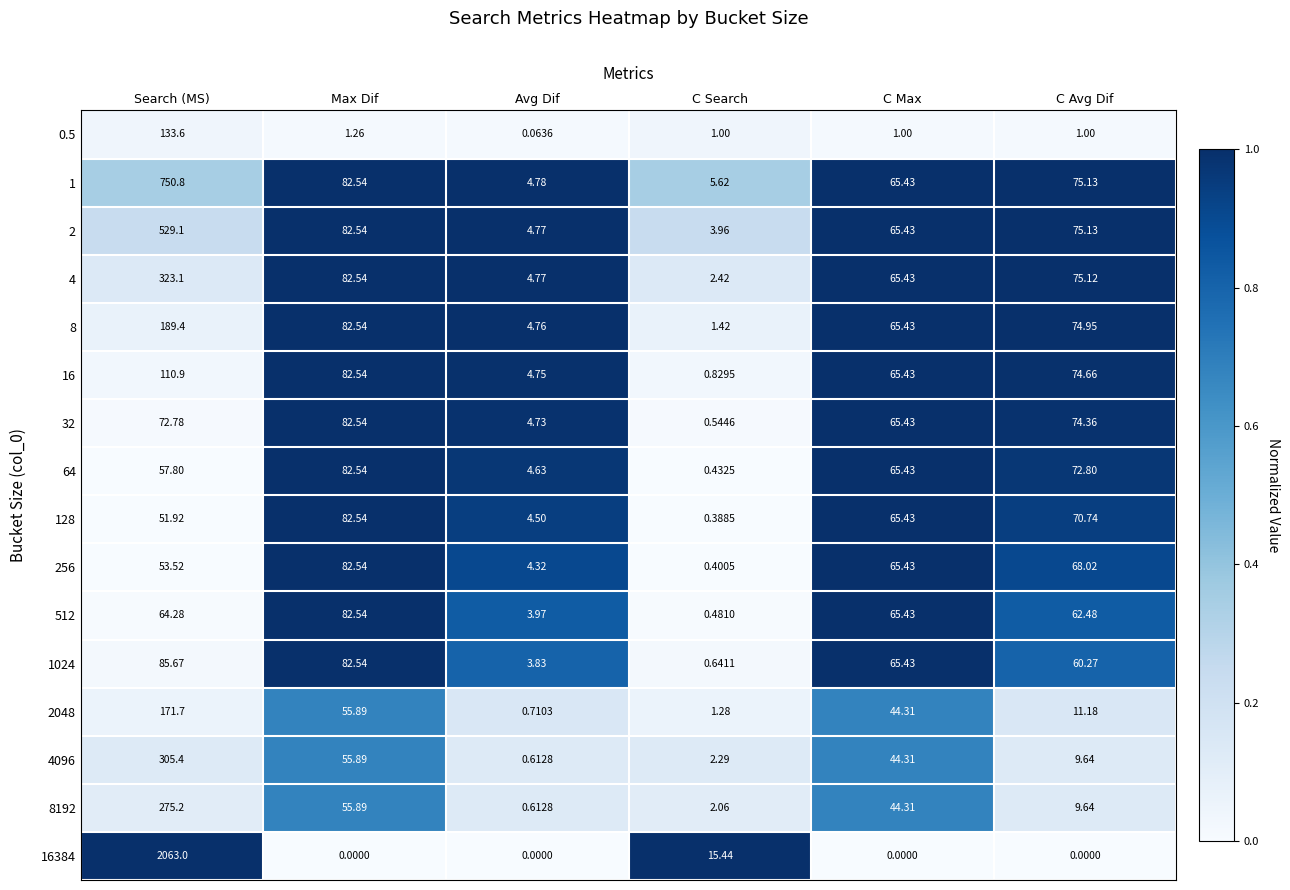

List the labels in order of 128 value, smallest first.

C Search, Avg Dif, Search (MS), C Max, C Avg Dif, Max Dif